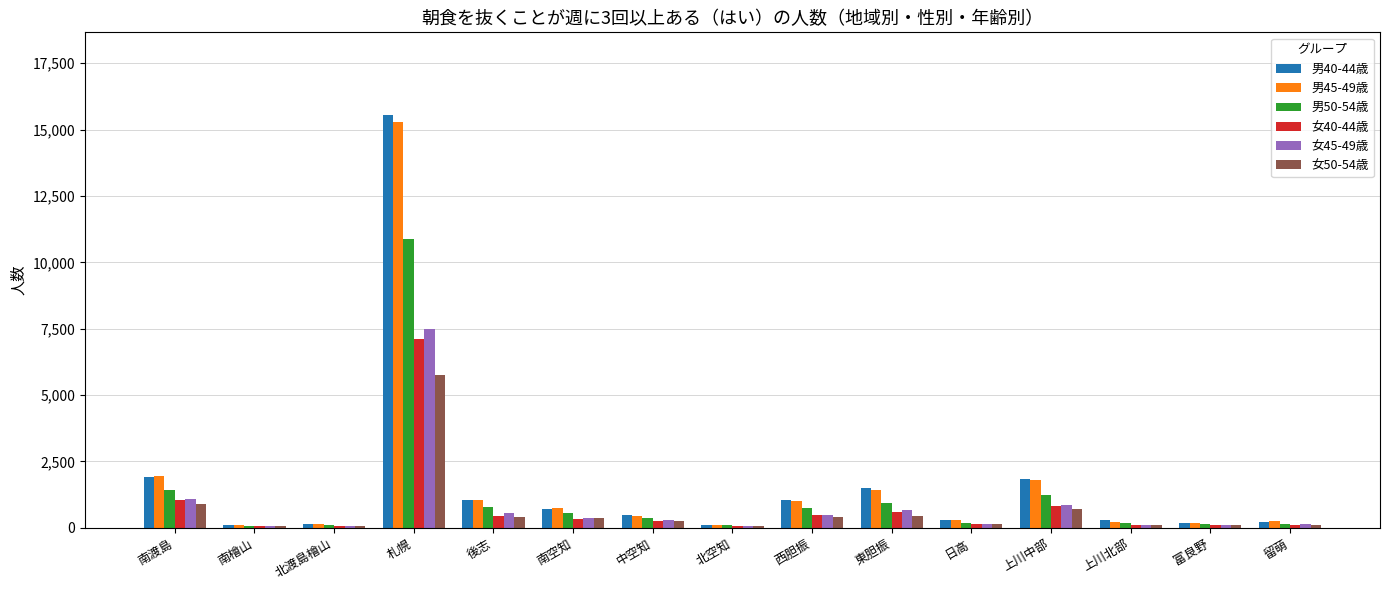

What is the approximate value of 女50-54歳 at 富良野?

92